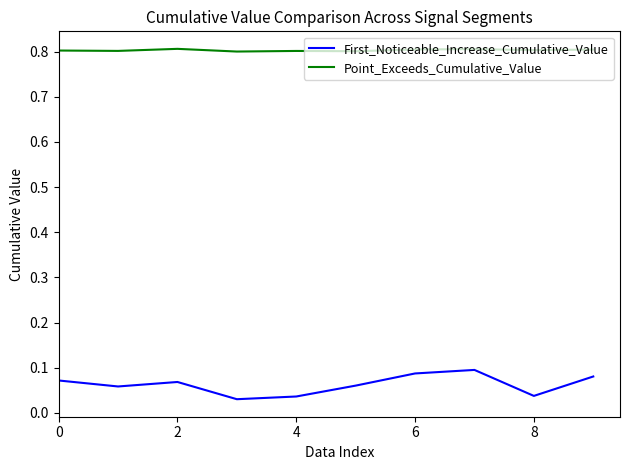

How many lines are shown in the chart?

2